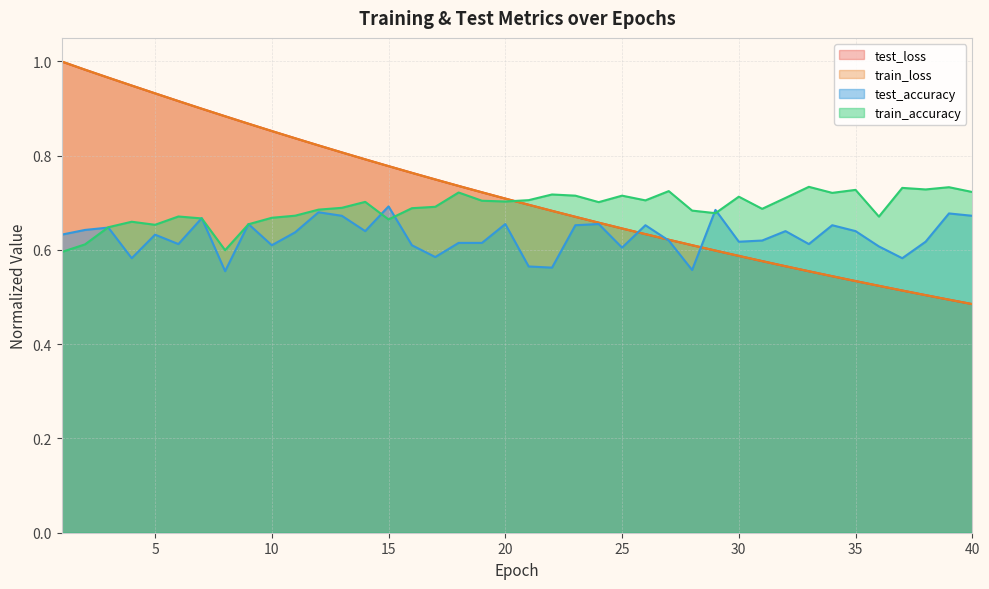

How many lines are shown in the chart?

4